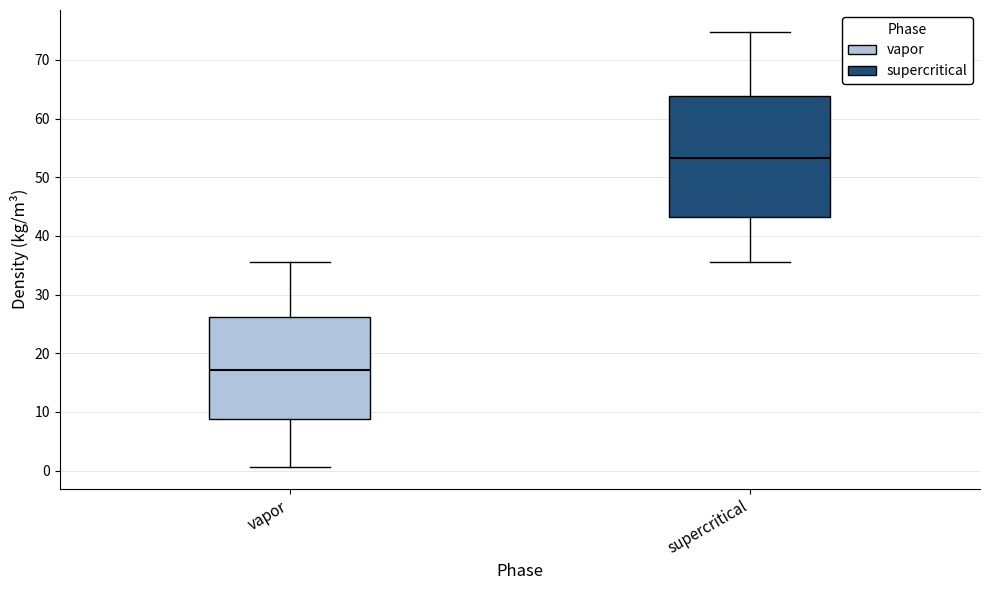

Reading left to right, transcribe this box plot: for each box, give where its median line is, the range the box spans, and where its two whiskers end, as read against the y-axis. The values are not printed on the chart, so give them approximately, as read against the axis.

vapor: median 17, box 9 to 26, whiskers 1 to 36
supercritical: median 53, box 43 to 64, whiskers 36 to 75